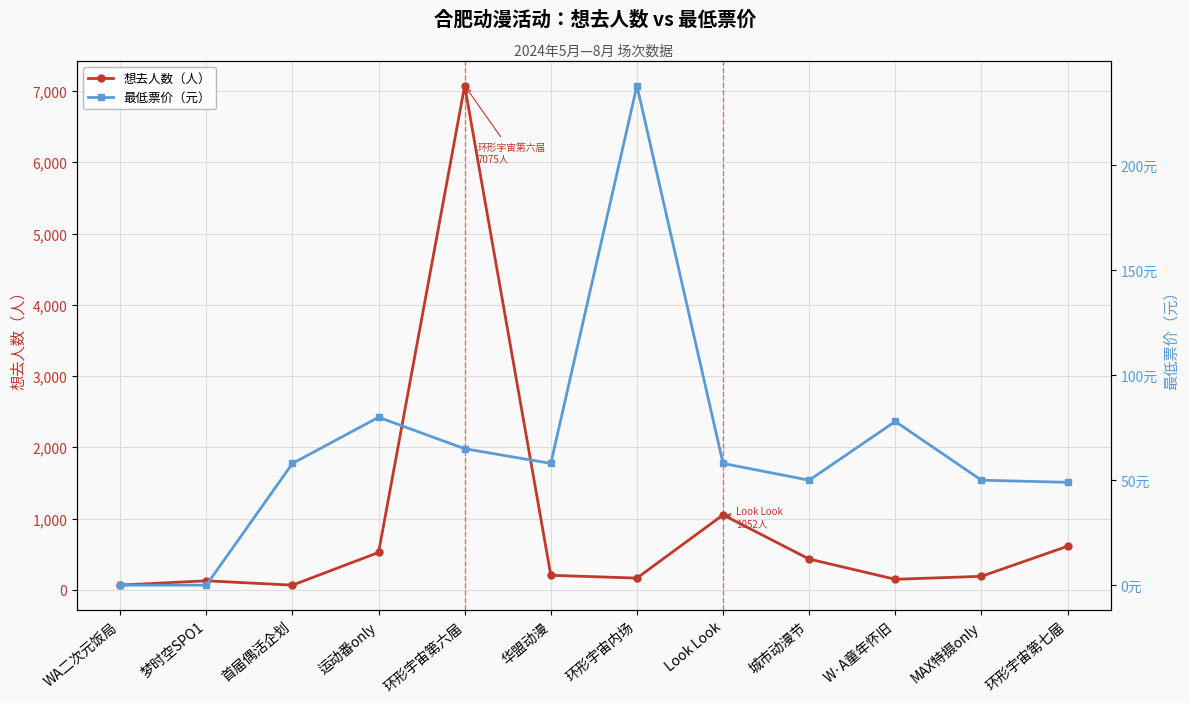

At how many categories does at least one series exceed 5401?

1